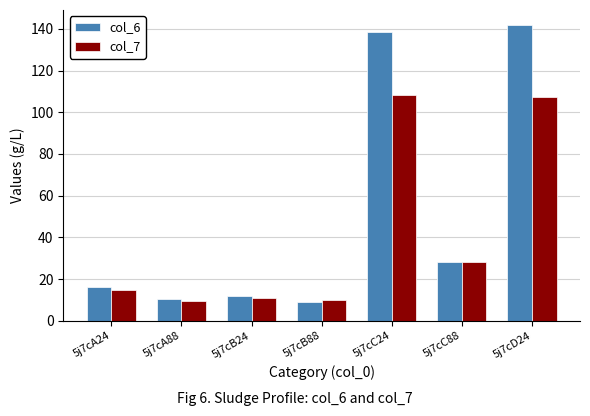

How many distinct data groups are displayed?

2